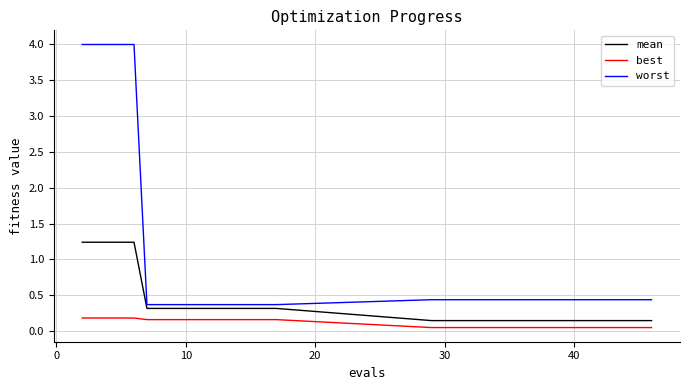

List the series in order of their overall mean, highest first.

worst, mean, best